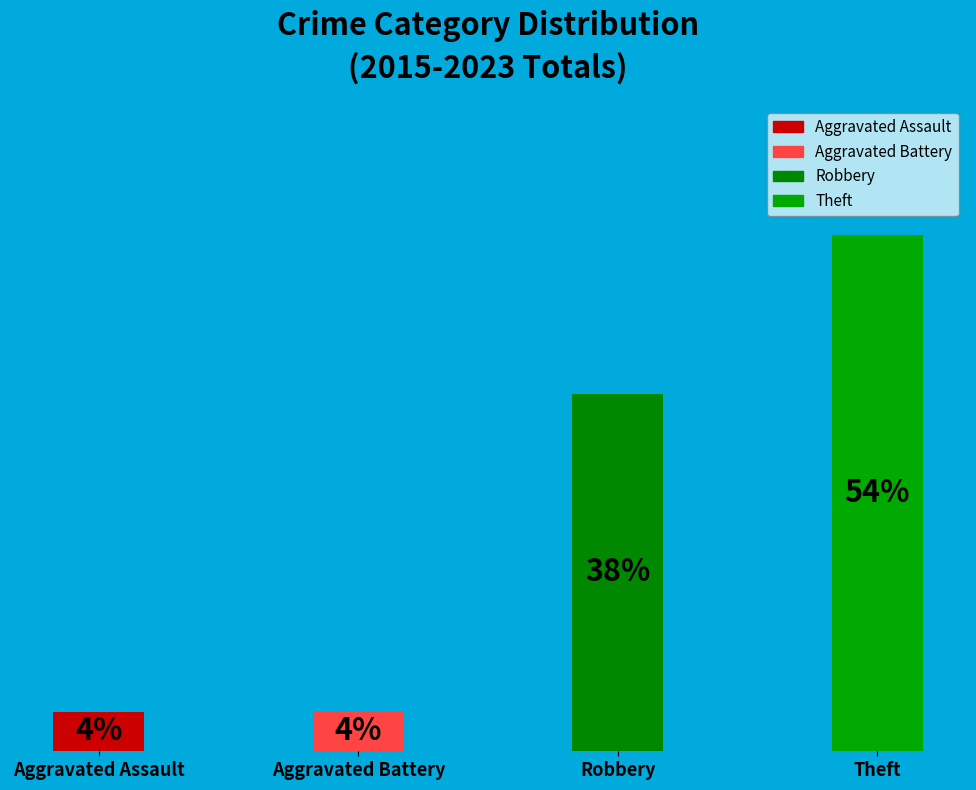

Rank the categories by value from highest to lowest.

Theft, Robbery, Aggravated Assault, Aggravated Battery